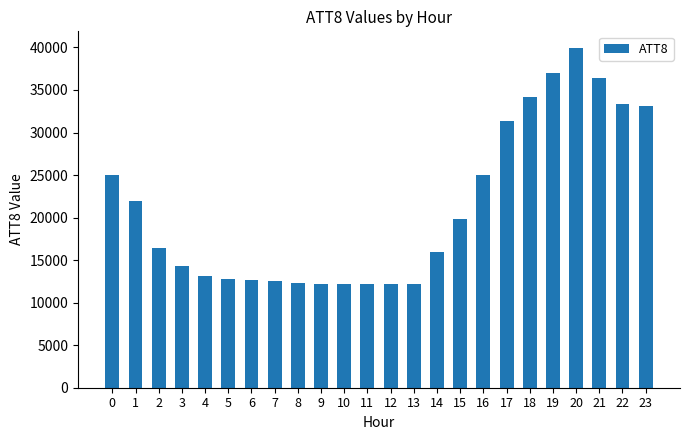

What is the value of the 10th bar from the left?

12200